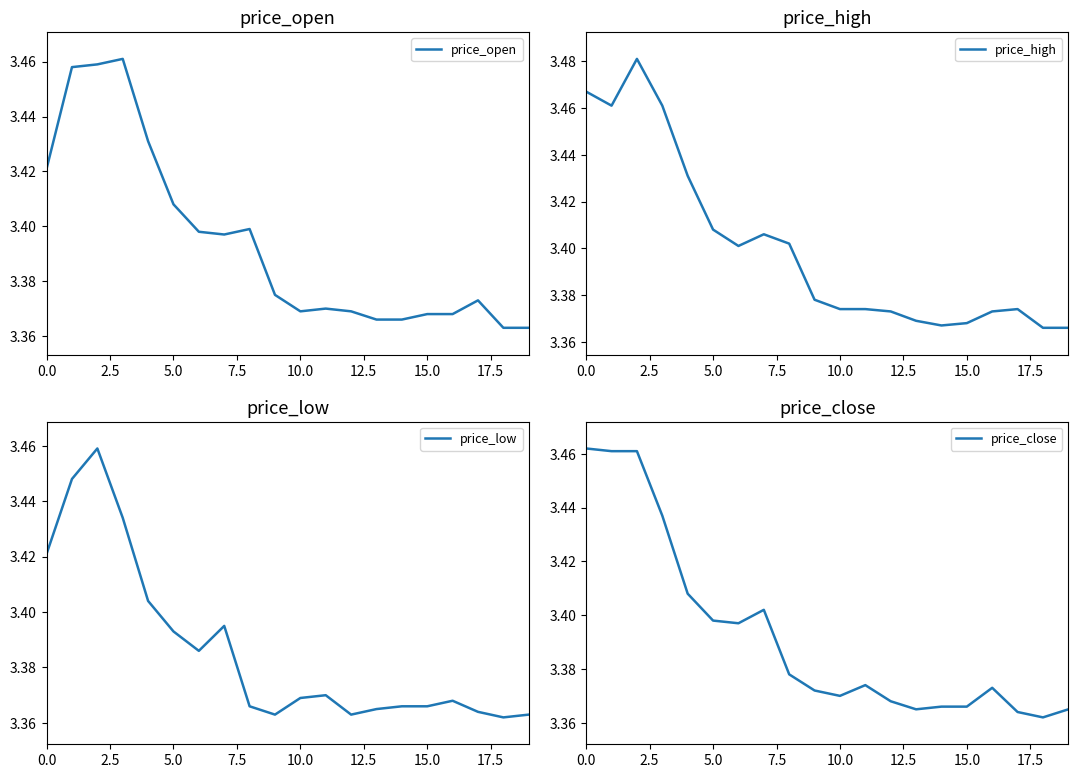

The value of price_open at 0.0 is 5.4. True or false?

False